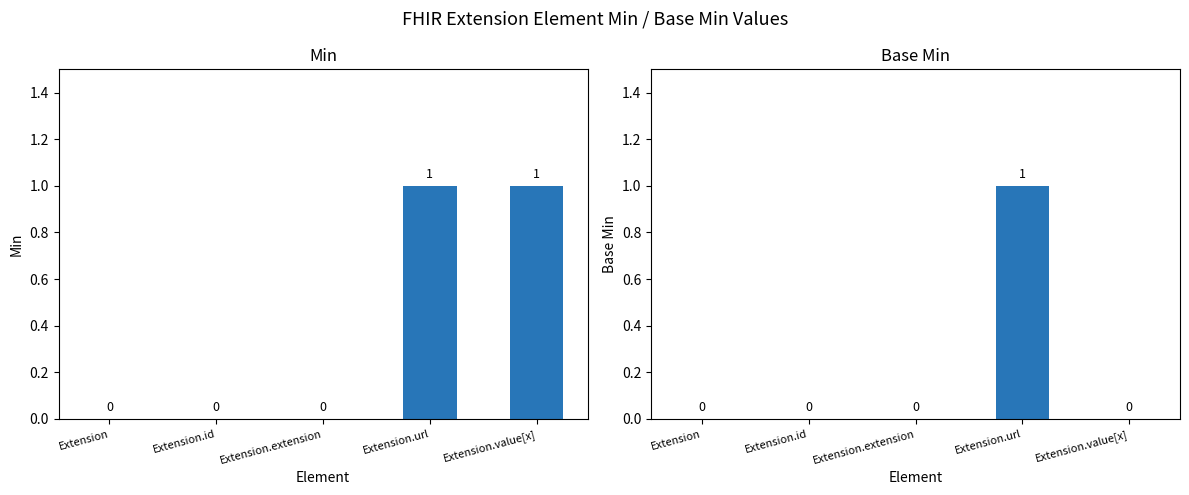

What position from the right is Extension?

5